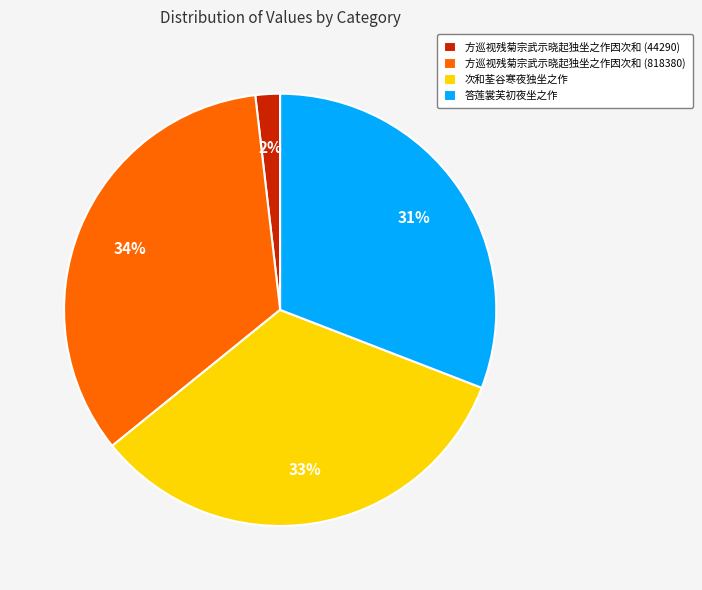

Do 方巡视残菊宗武示晓起独坐之作因次和 (818380) and 答莲裳芙初夜坐之作 together represent more than half of the pie?

Yes